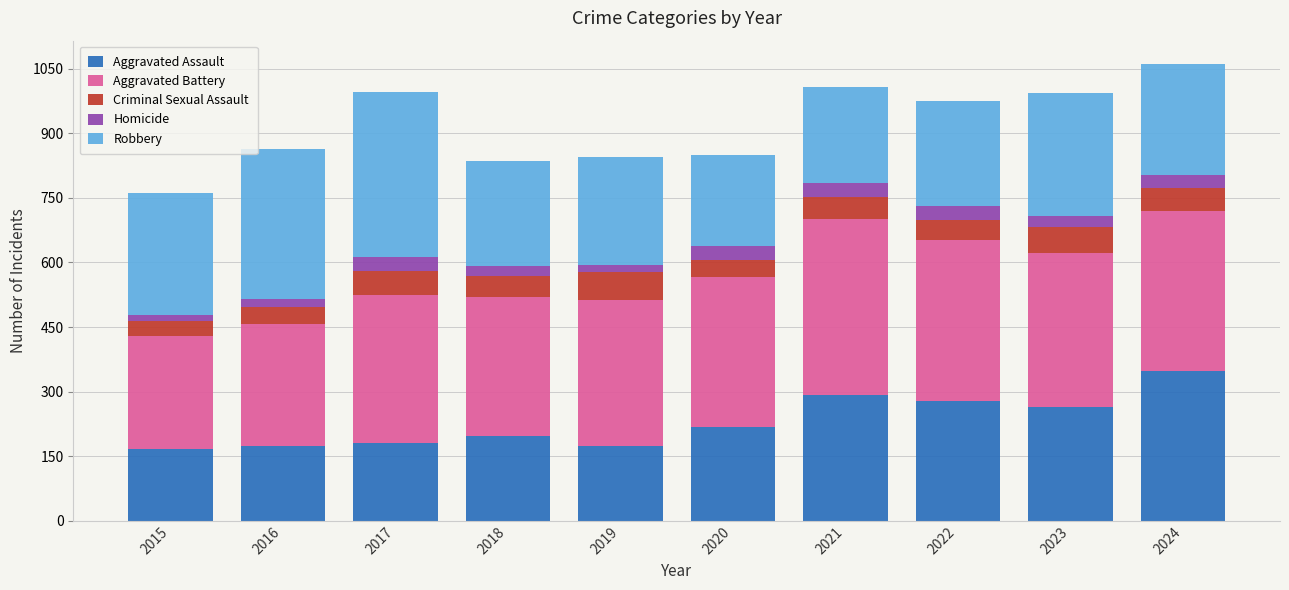

How many bars are there in total?

10